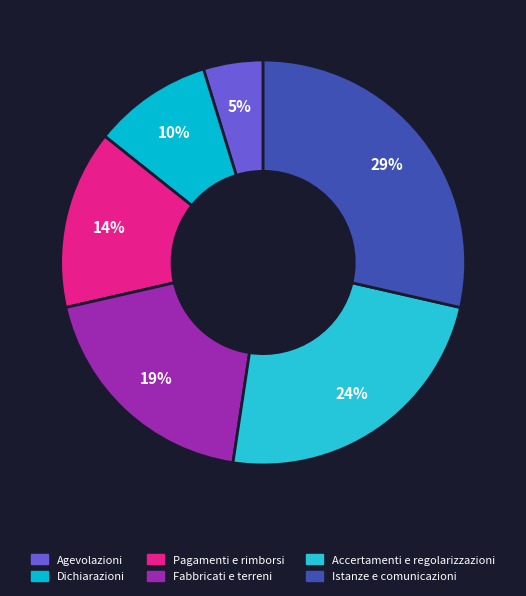

True or false: Accertamenti e regolarizzazioni accounts for 36% of the total.

False